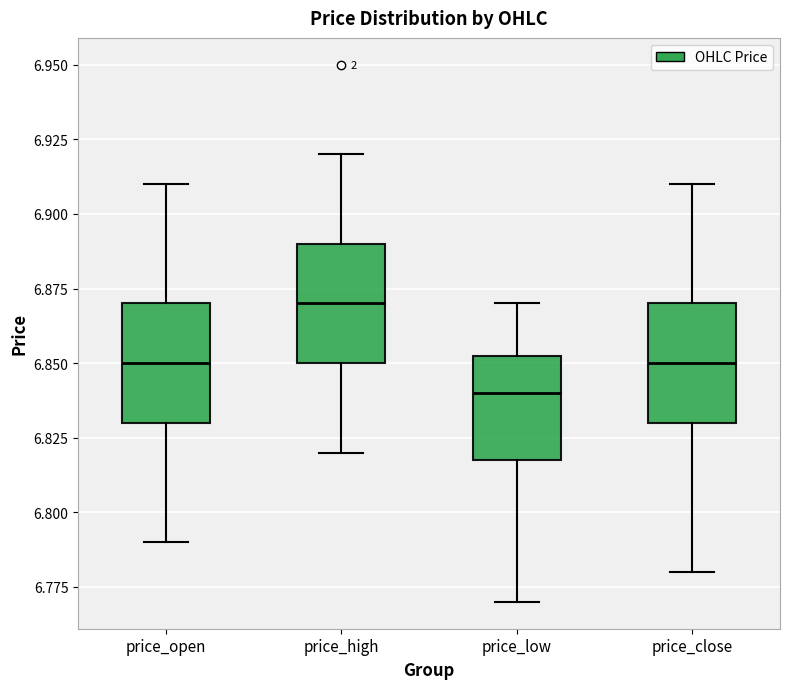

Reading left to right, read every box against the y-axis: the position of its median line, the range the box covers, and the ends of its whiskers. The values are not printed on the chart, so give them approximately, as read against the axis.

price_open: median 6.850, box 6.830 to 6.870, whiskers 6.790 to 6.910
price_high: median 6.870, box 6.850 to 6.890, whiskers 6.820 to 6.920
price_low: median 6.840, box 6.820 to 6.855, whiskers 6.770 to 6.870
price_close: median 6.850, box 6.830 to 6.870, whiskers 6.780 to 6.910